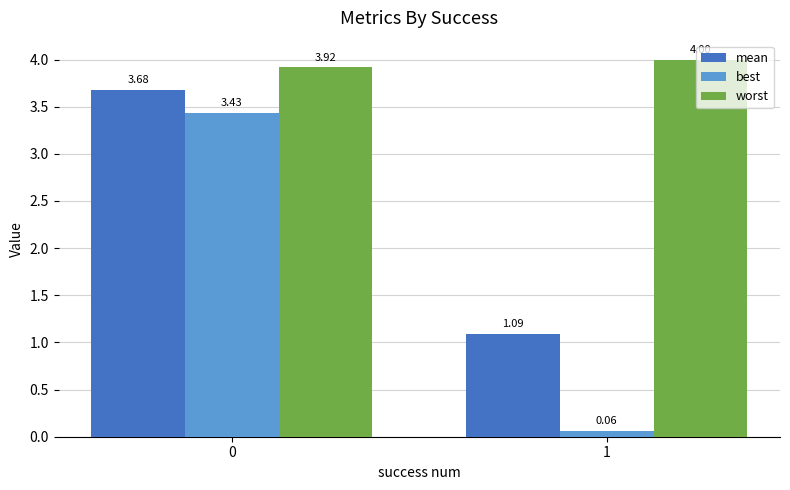

The worst series shows 1.3 at 1. True or false?

False